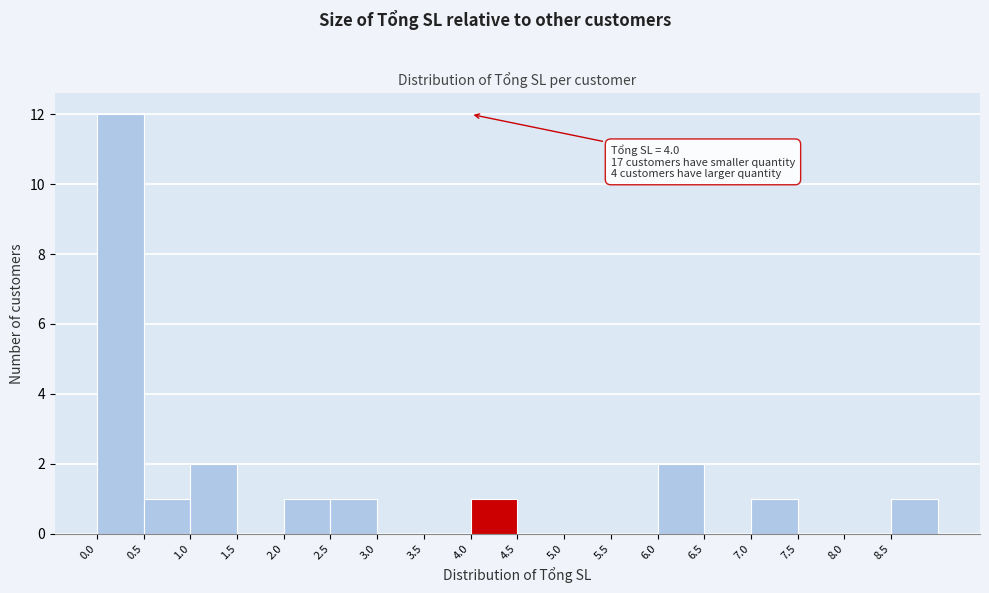

Over which range of the x-axis is the bar tallest?

0.0 to 0.5